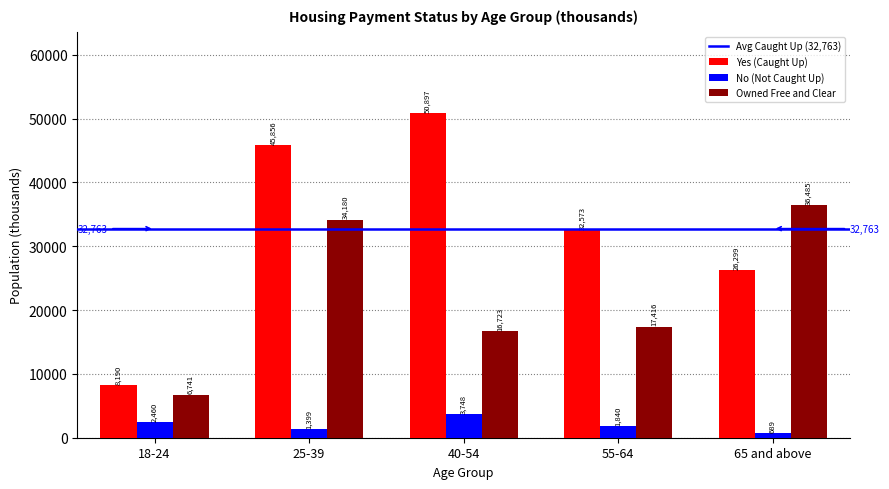

How many data points does each series have?

5